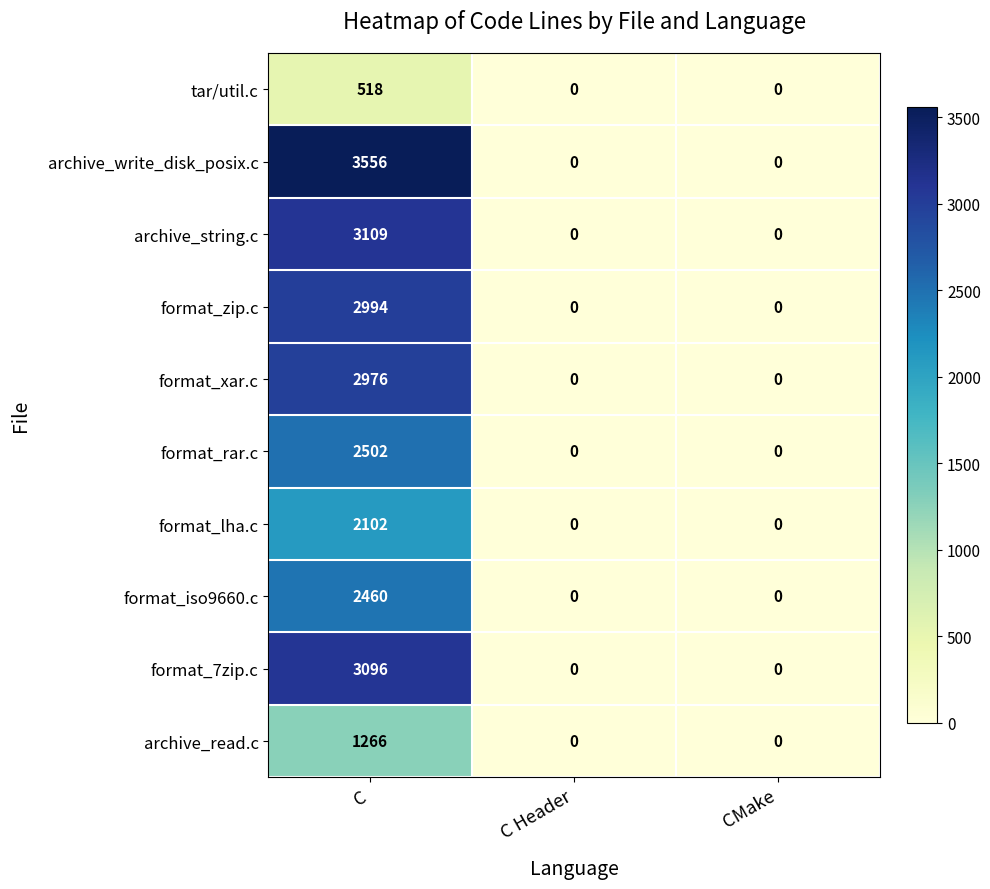

How many format_iso9660.c values are between 0 and 2460?

3